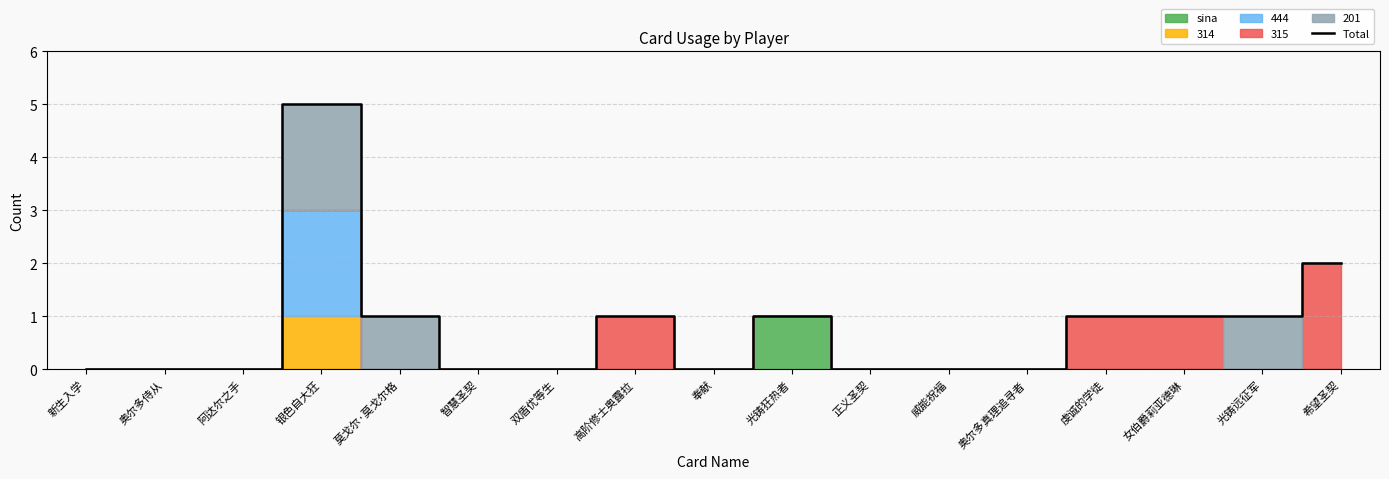

What is the greatest value displayed?

5